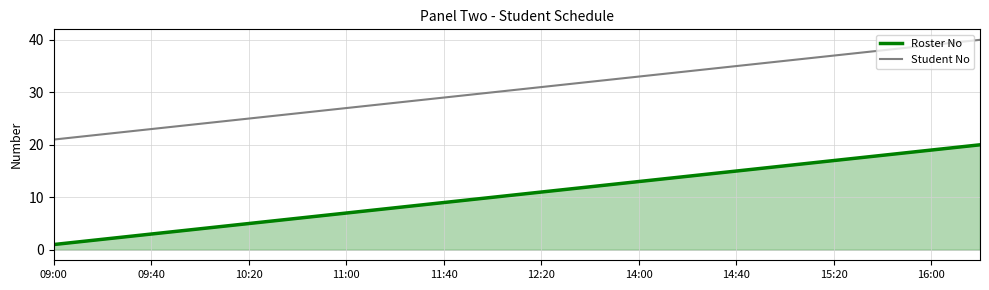

True or false: Roster No and Student No cross at least once.

False